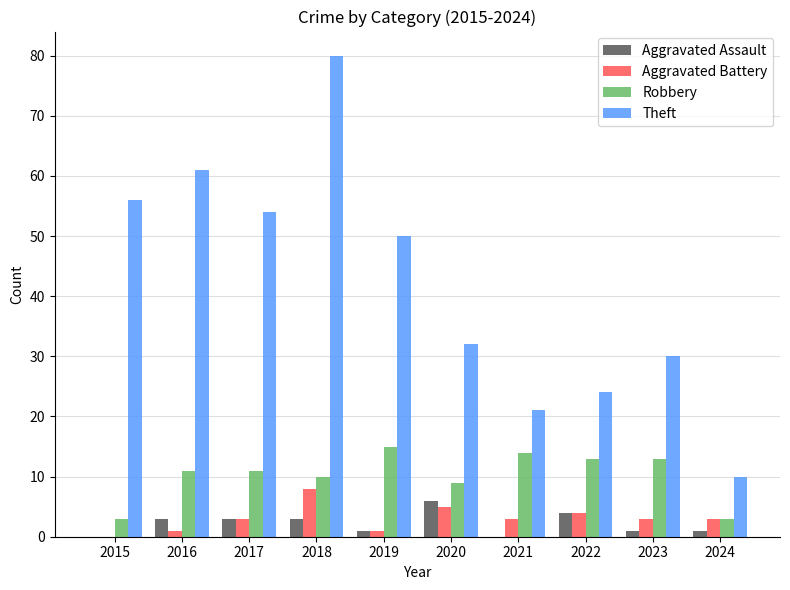

Count the number of categories in the chart.

10